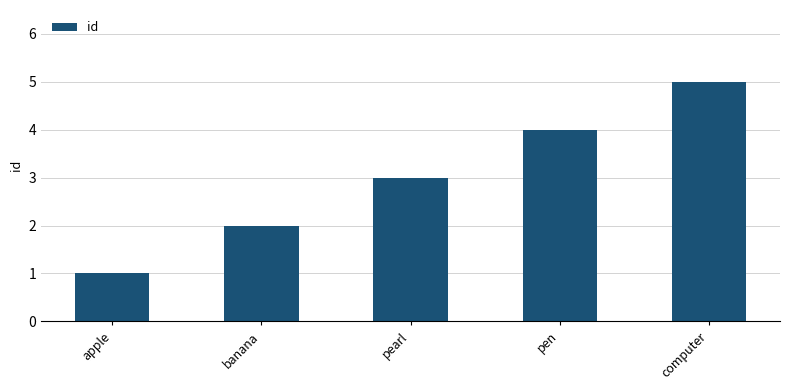

What is the label of the 3rd bar from the right?

pearl